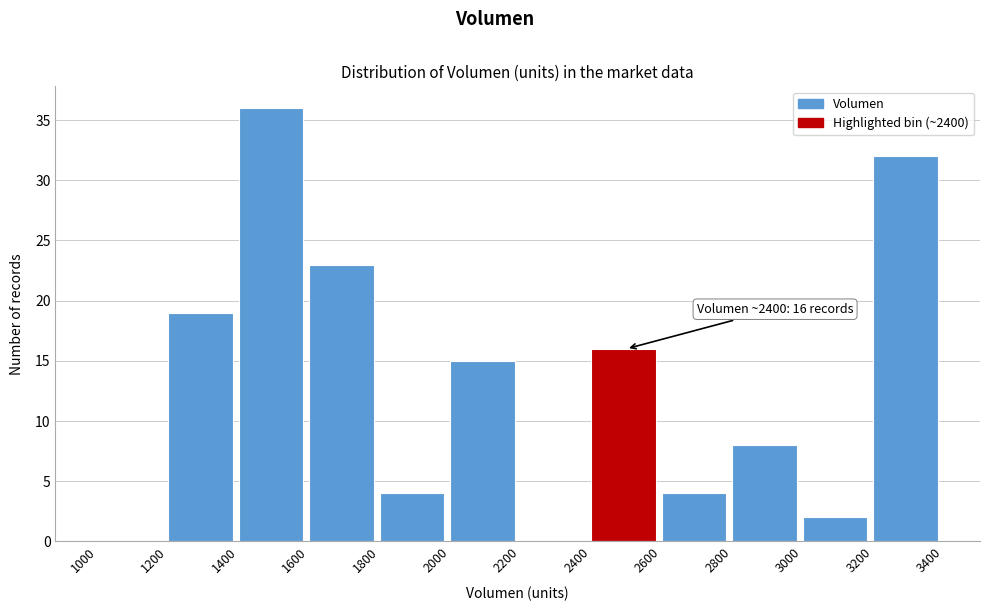

Over which range of the x-axis is the bar tallest?

1400 to 1600